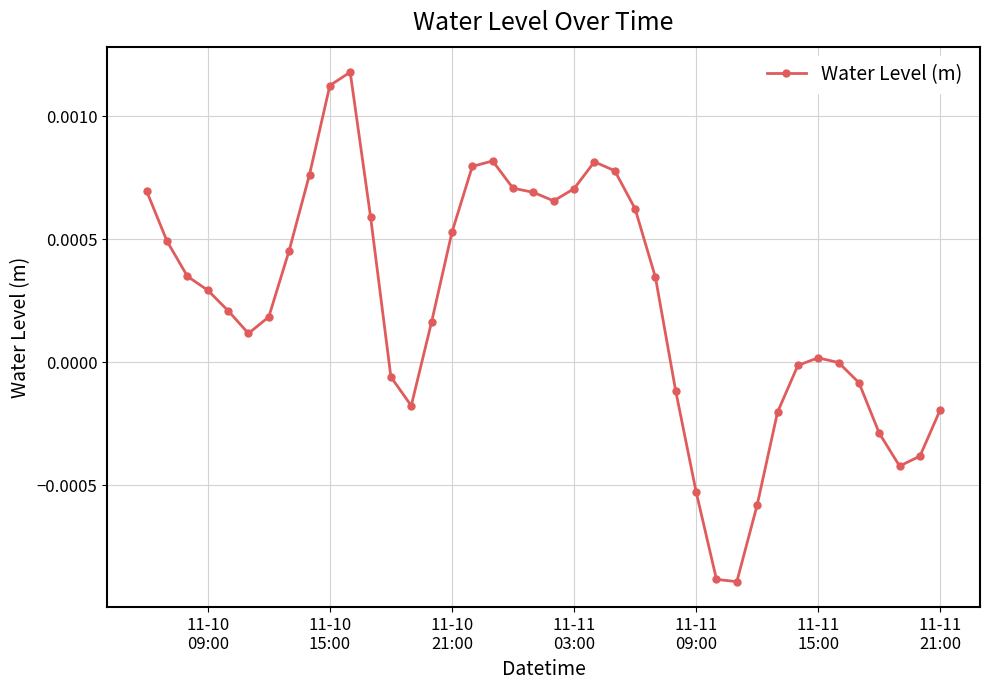

How many data points does each series have?

40